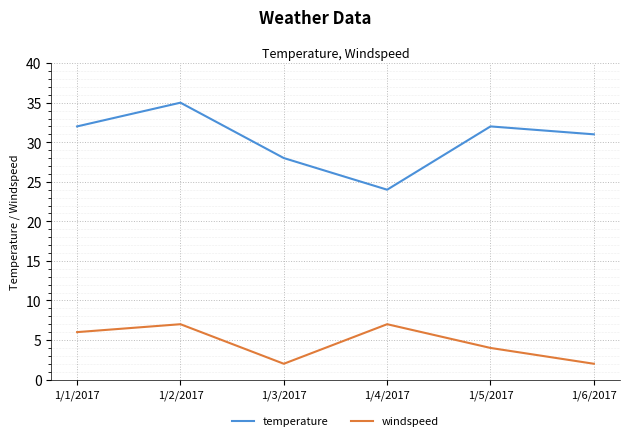

What is the difference between the highest and lowest values at 1/3/2017?

26